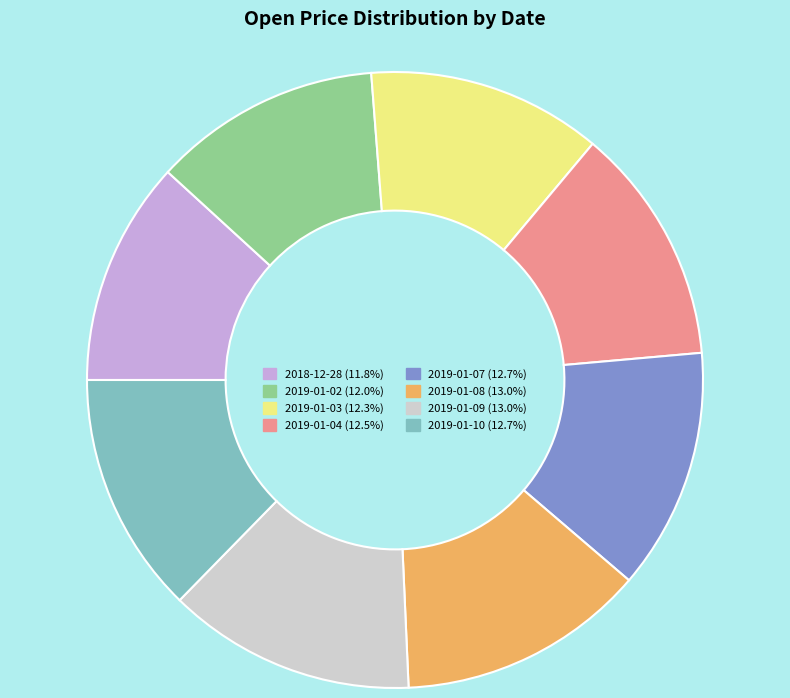

Do 2018-12-28 (11.8%) and 2019-01-03 (12.3%) together represent more than half of the pie?

No